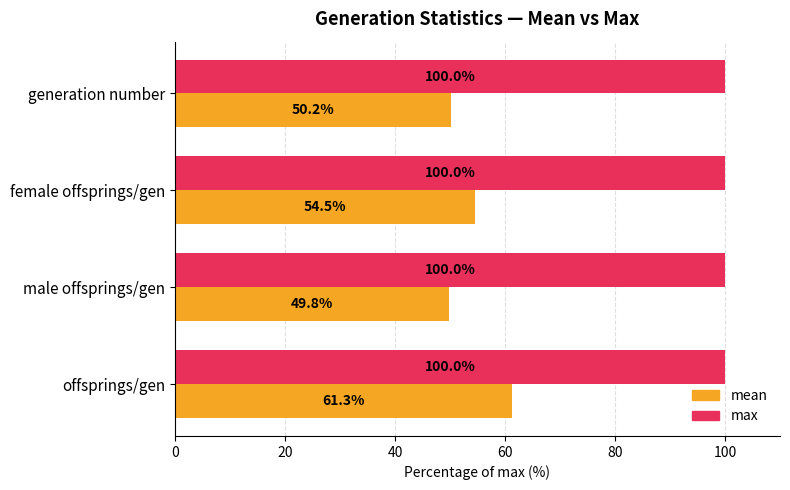

Is it true that max equals 175.0 at generation number?

False